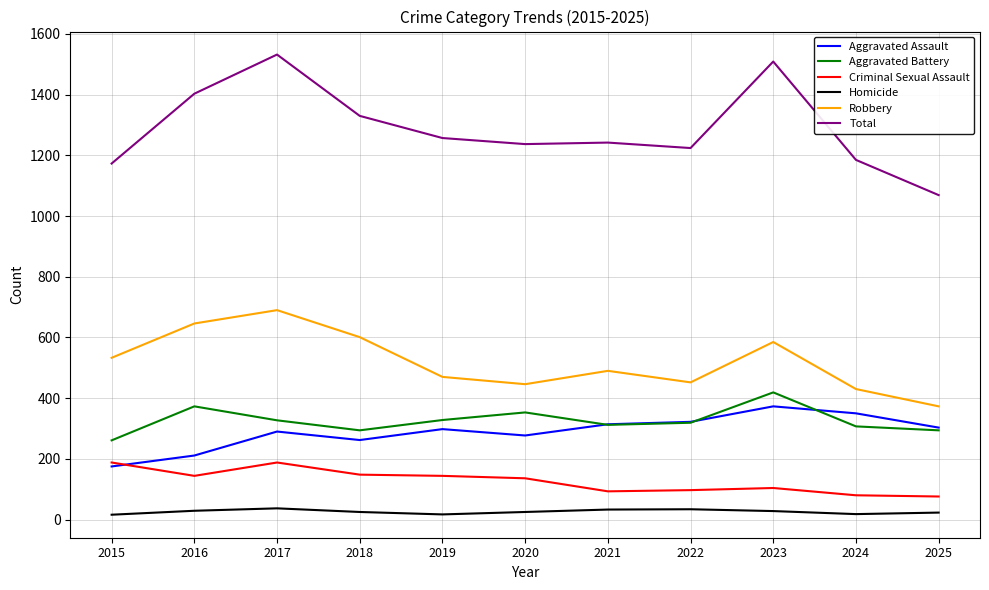

Where is the first local maximum for Aggravated Battery?

2016